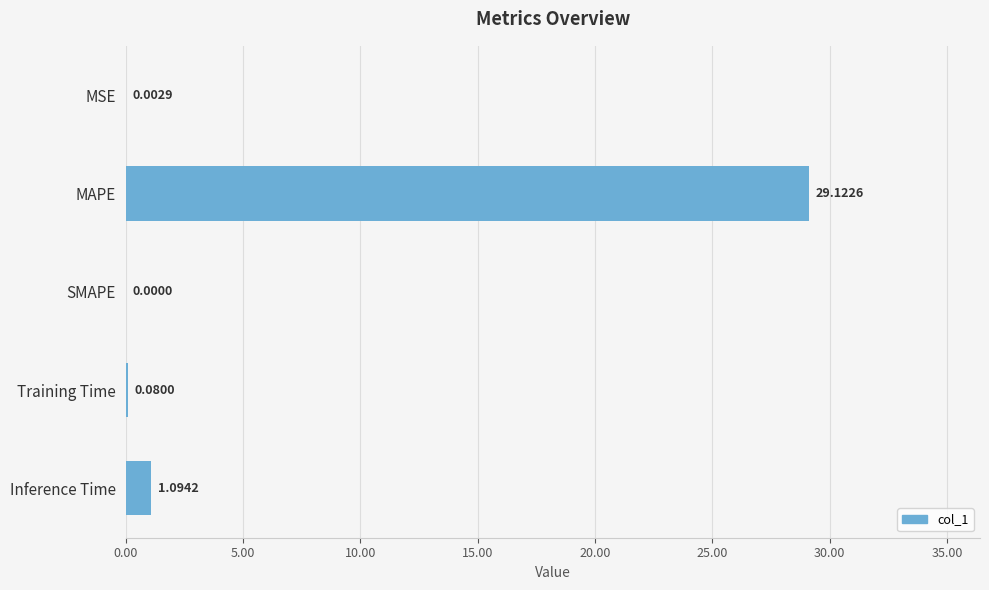

Between SMAPE and Training Time, which is larger?

Training Time